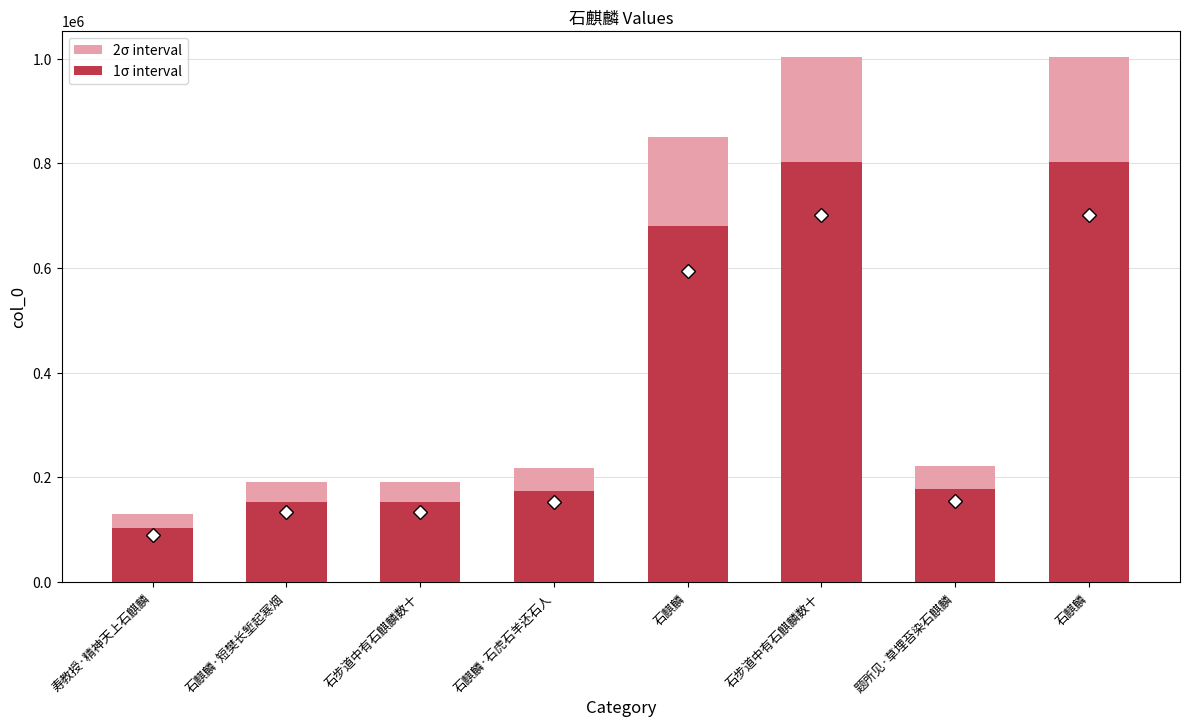

What are all the series names shown in the legend?

2σ interval, 1σ interval